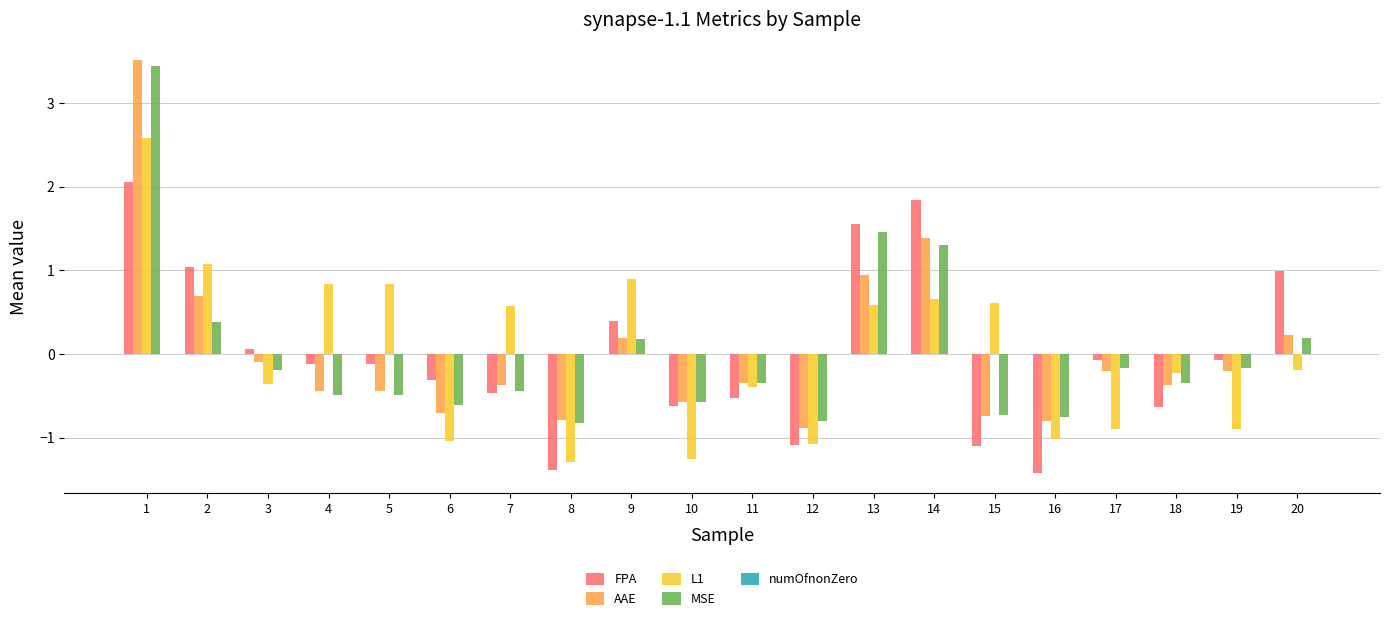

What is the value of the AAE bar at the 17th from the left?

-0.2